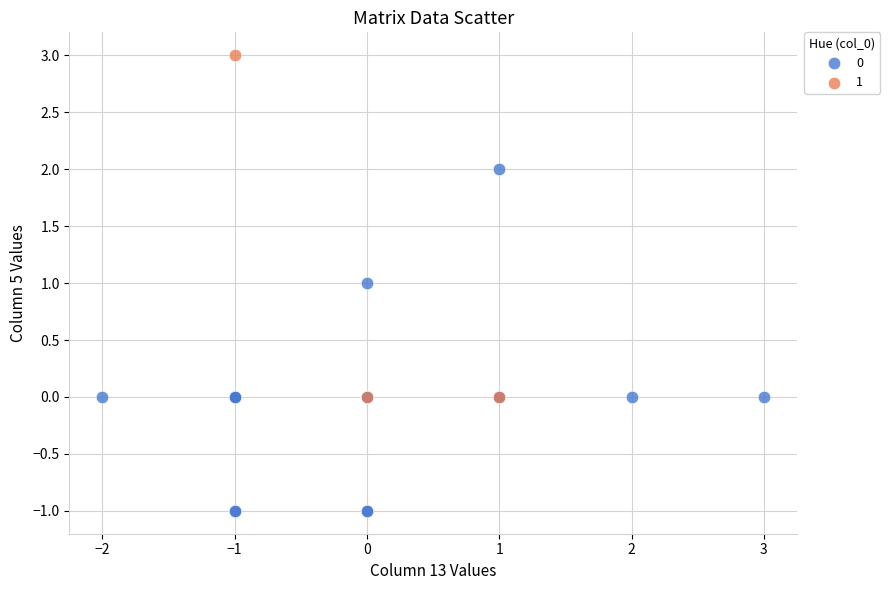

What are all the series names shown in the legend?

0, 1